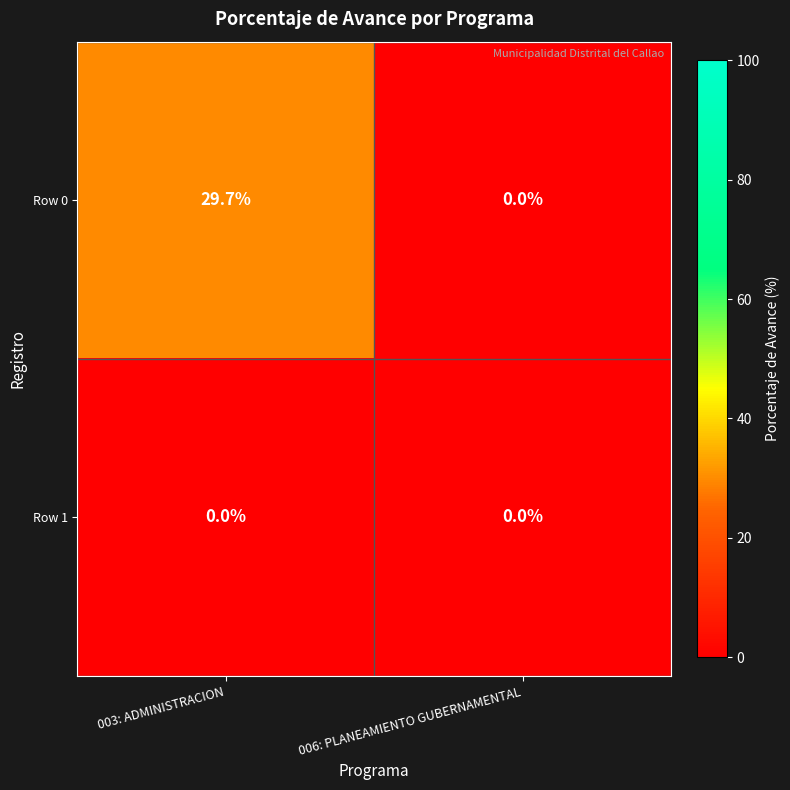

List the series in order of their overall mean, highest first.

Row 0, Row 1